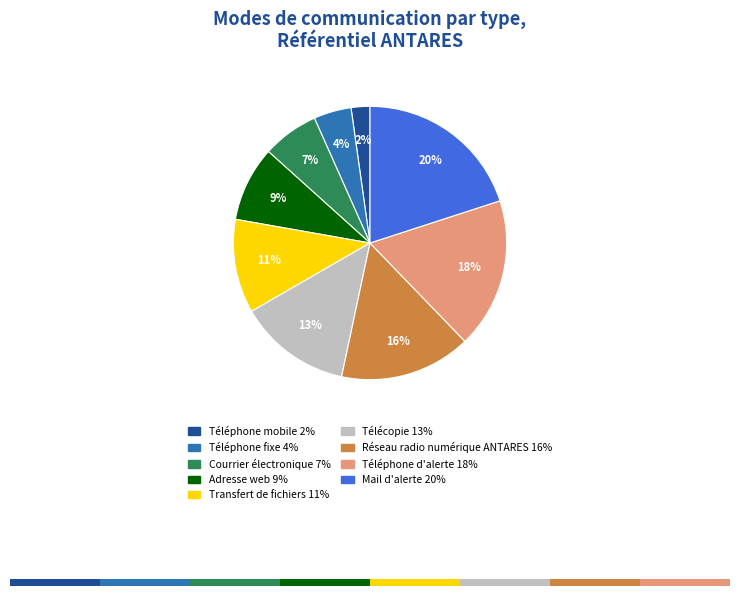

Which slice is the smallest?

Téléphone mobile